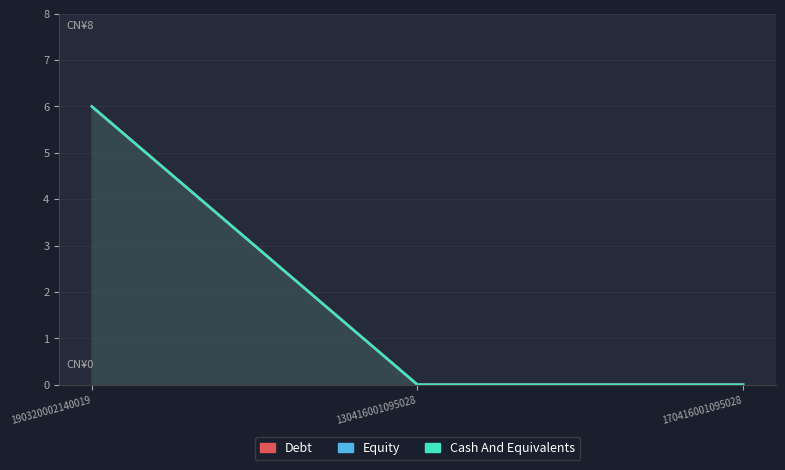

The Cash And Equivalents series shows 6 at 190320002140019. True or false?

True